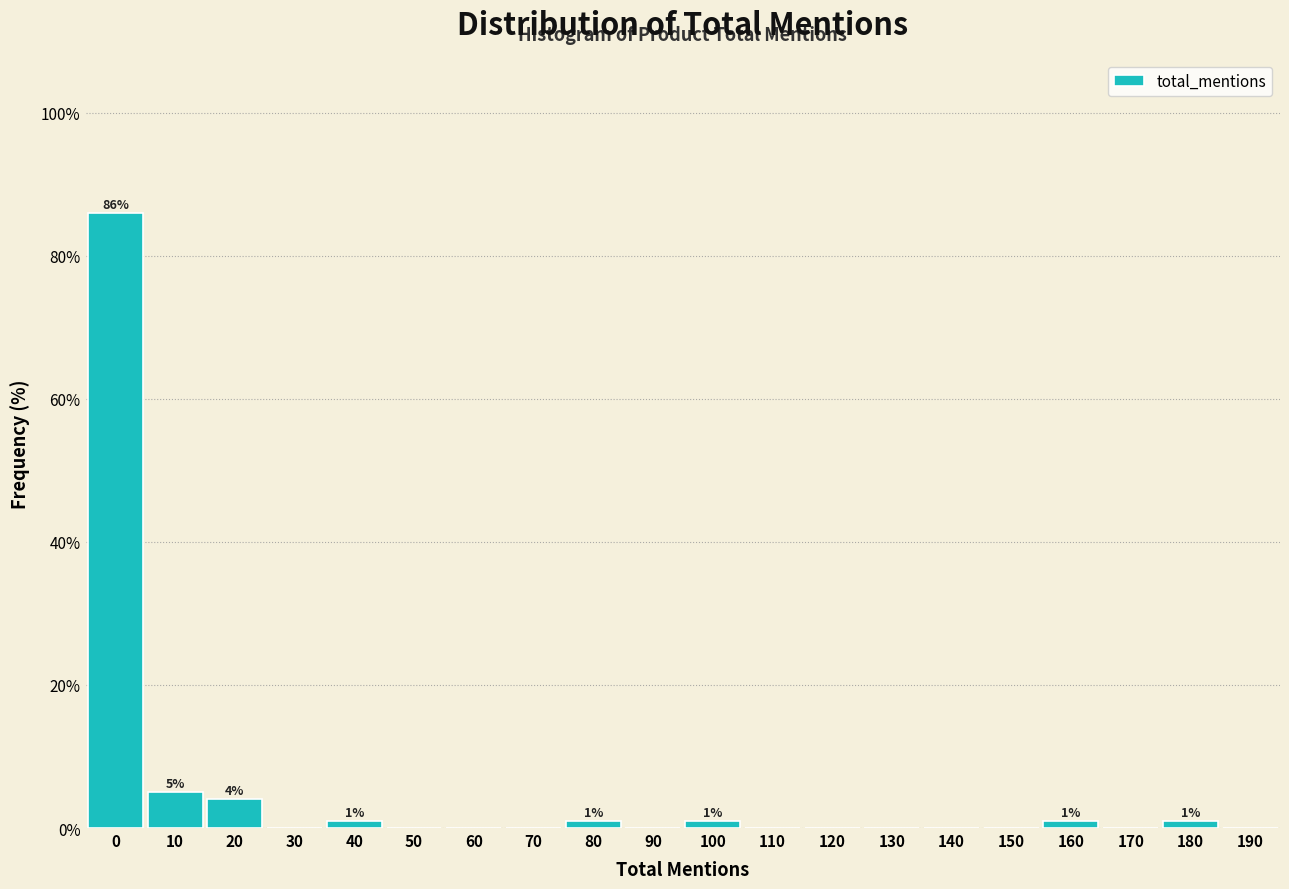

Reading left to right, list all the values displayed in this chart.

0=86	10=5	20=4	30=0	40=1	50=0	60=0	70=0	80=1	90=0	100=1	110=0	120=0	130=0	140=0	150=0	160=1	170=0	180=1	190=0